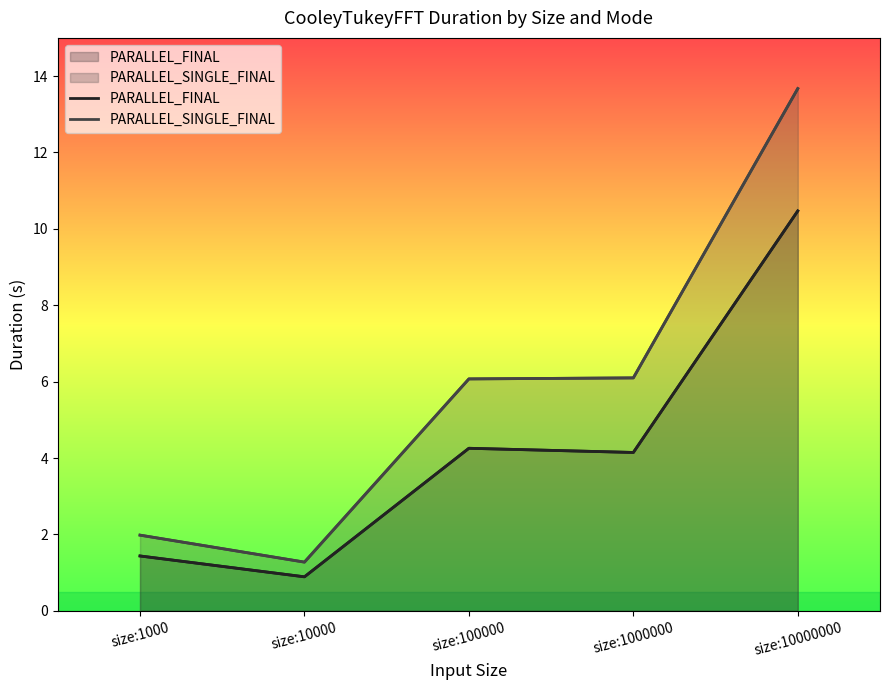

Reading left to right, extract all data points from this chart.

PARALLEL_FINAL: 1.4	0.9	4.3	4.1	10.5
PARALLEL_SINGLE_FINAL: 2.0	1.3	6.1	6.1	13.7